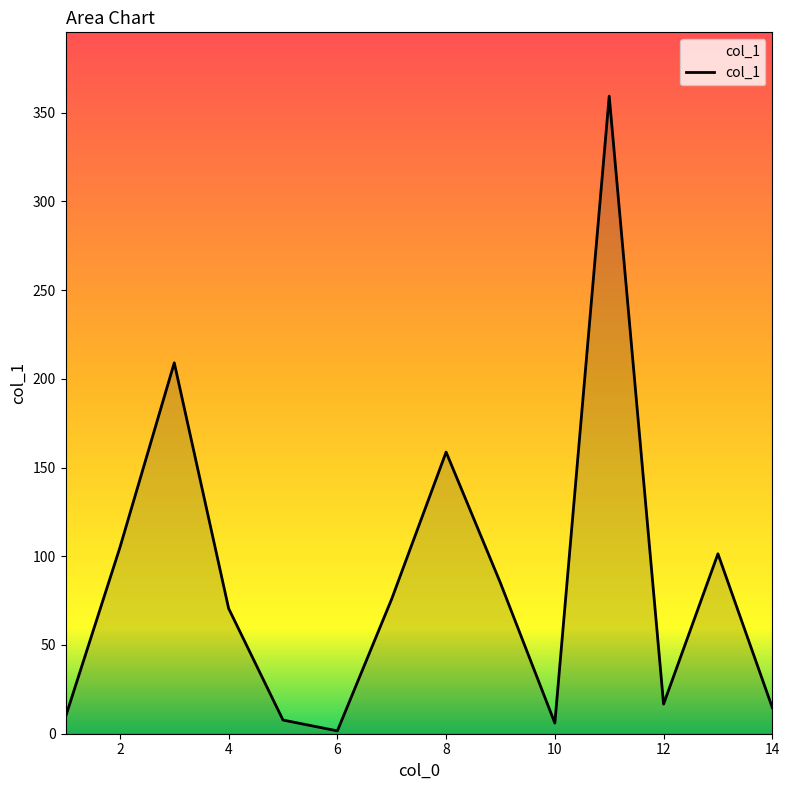

Does the chart display data point markers on the line(s)?

No